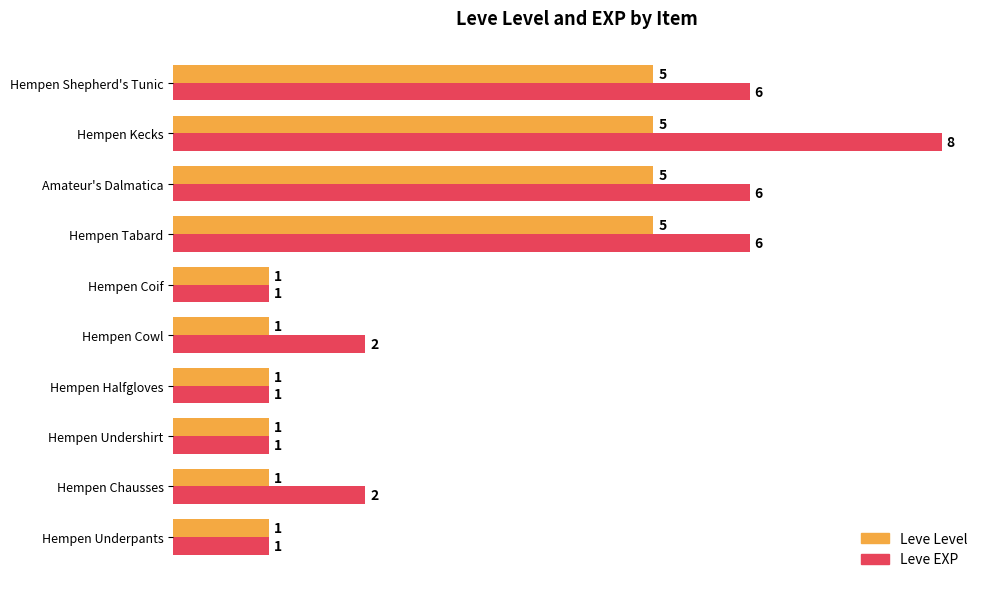

How many Leve EXP values are between 1 and 6?

9